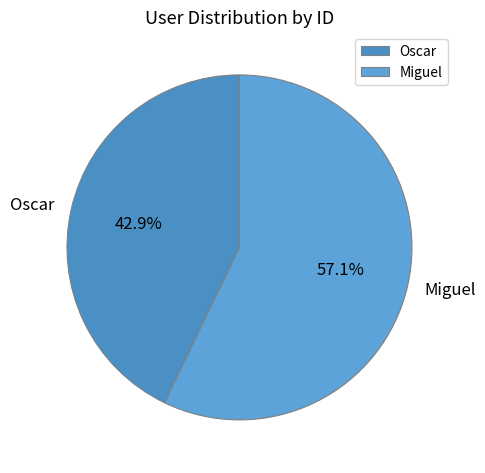

Is the sum of Miguel and Oscar greater than half?

Yes